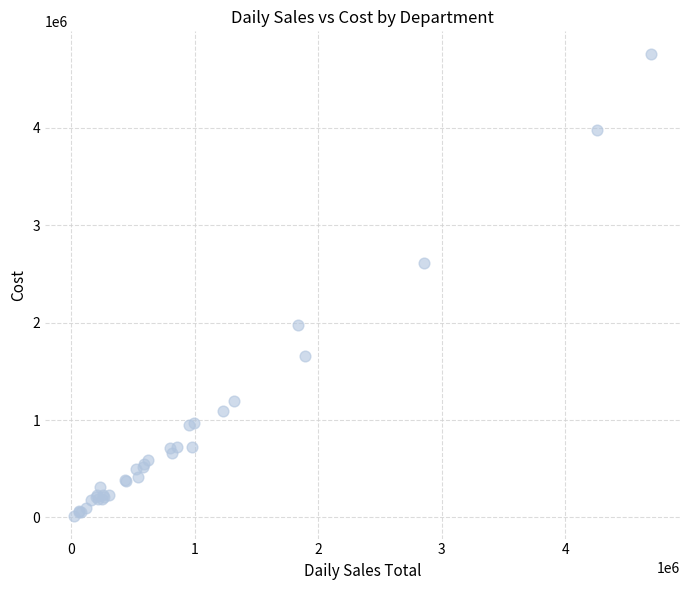

What Y value in the scatter plot is closest to 2386032?

2615317.9